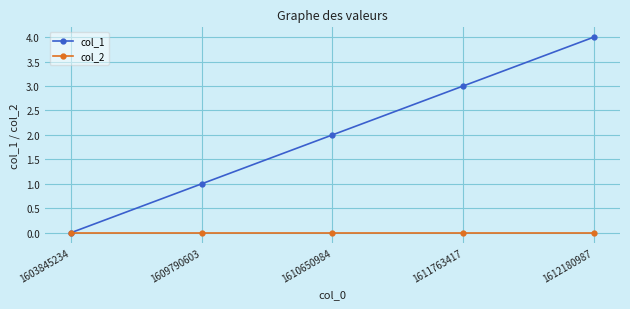

True or false: col_1 has more than 1 points higher than both neighbors.

False